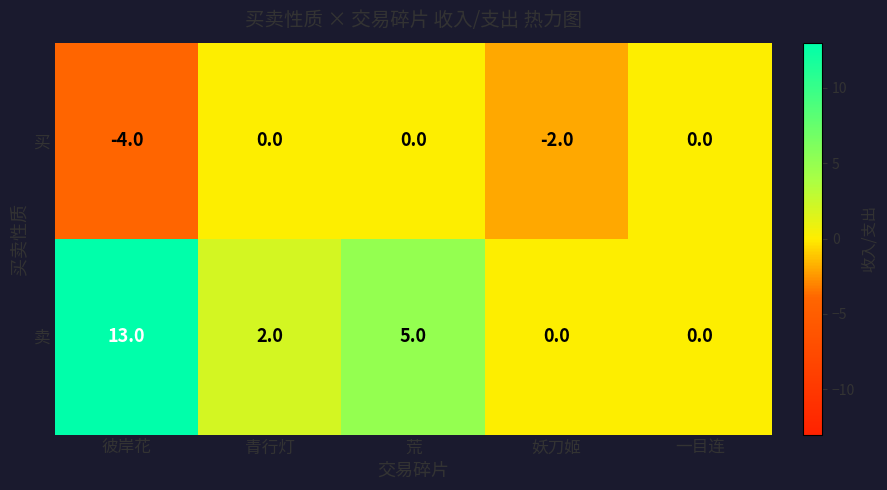

At which label is 买 closest to -2?

妖刀姬